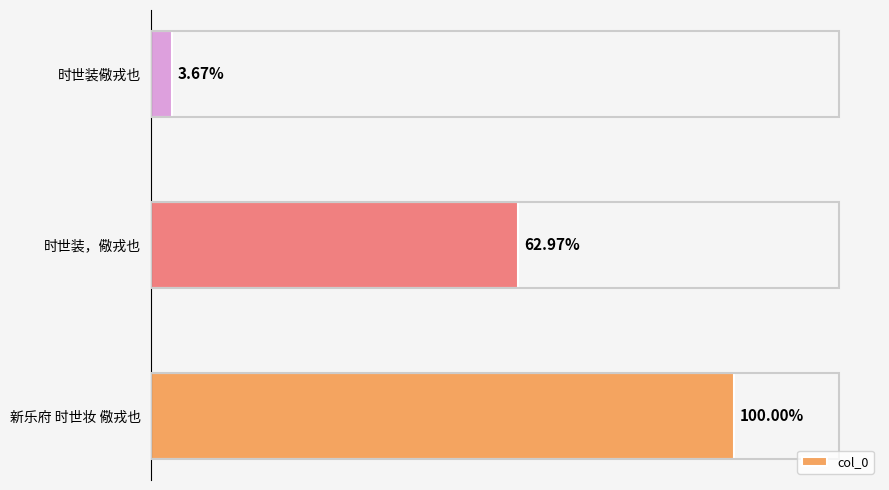

Rank the categories by value from highest to lowest.

0, 1, 2